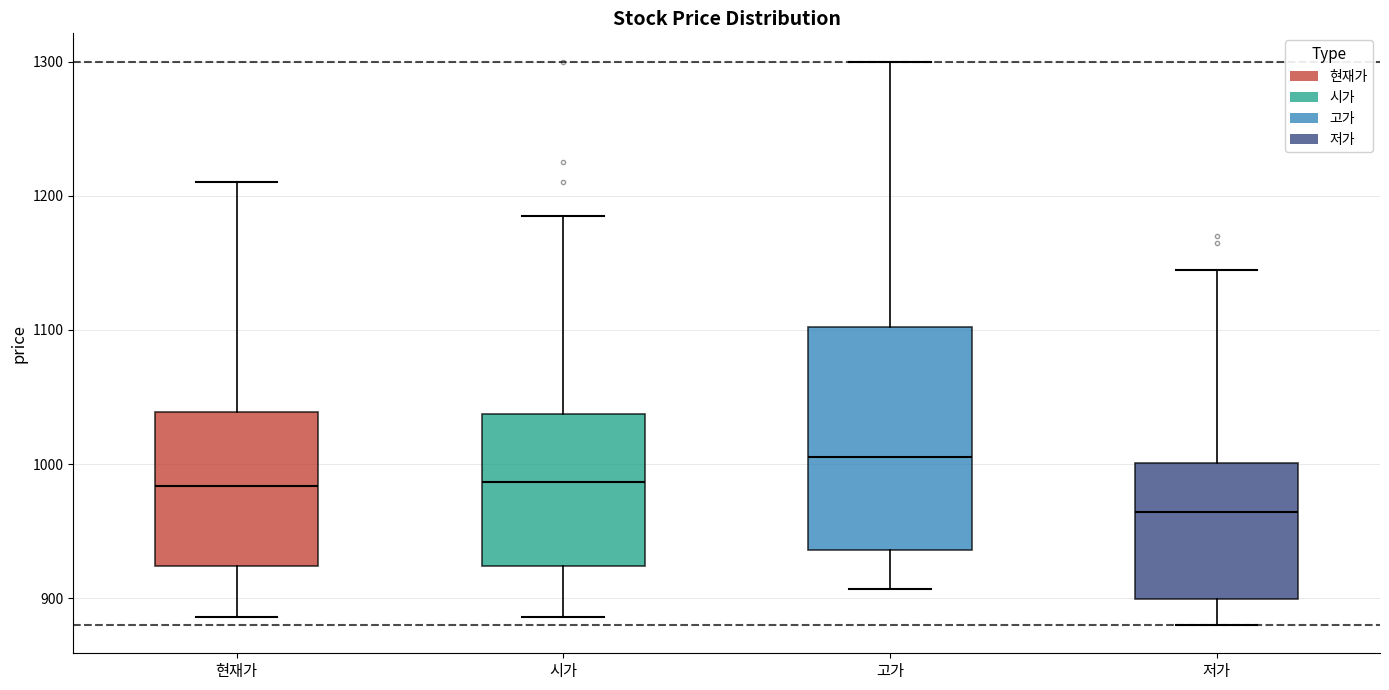

Reading left to right, read every box against the y-axis: the position of its median line, the range the box covers, and the ends of its whiskers. The values are not printed on the chart, so give them approximately, as read against the axis.

현재가: median 980, box 920 to 1040, whiskers 890 to 1210
시가: median 990, box 920 to 1040, whiskers 890 to 1190
고가: median 1010, box 940 to 1100, whiskers 910 to 1300
저가: median 960, box 900 to 1000, whiskers 880 to 1150